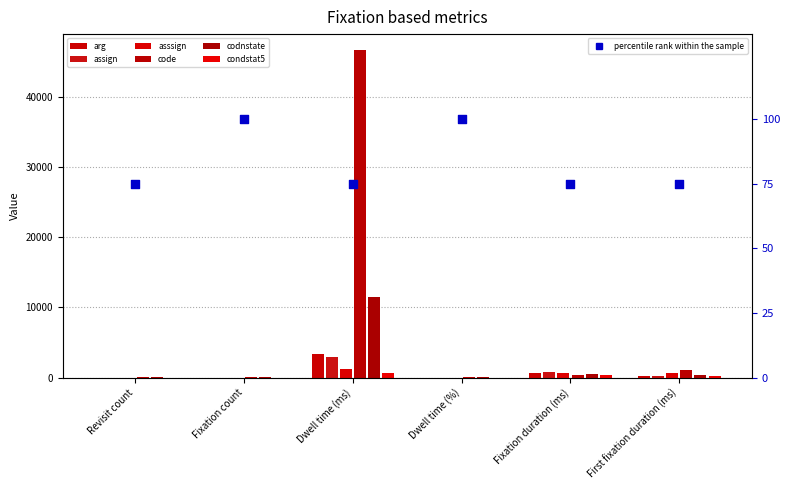

Is the value of code at Dwell time (%) greater than the value of asssign at Fixation count?

Yes